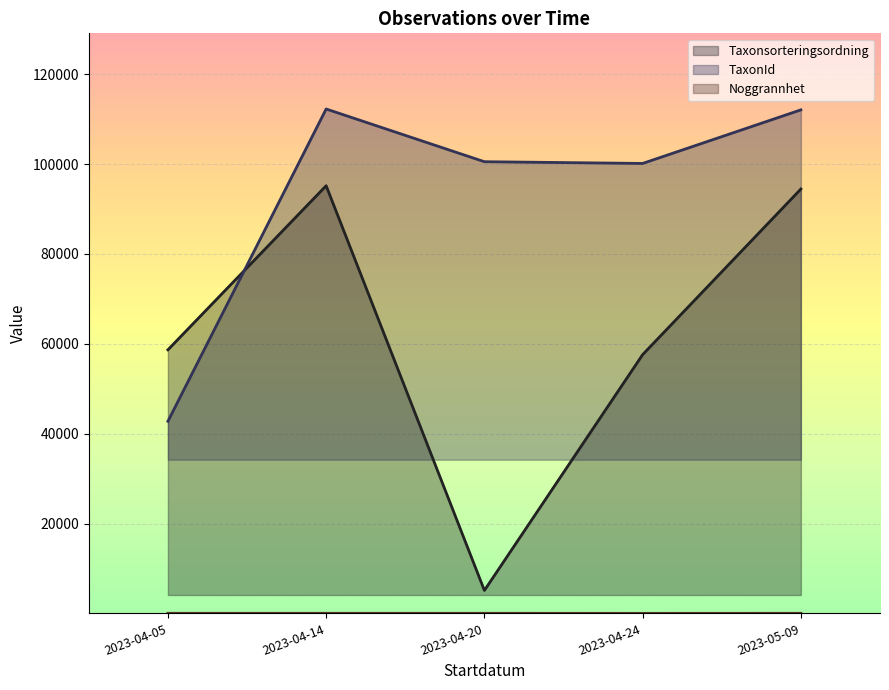

The value of Taxonsorteringsordning at 2023-04-24 is 57587. True or false?

True